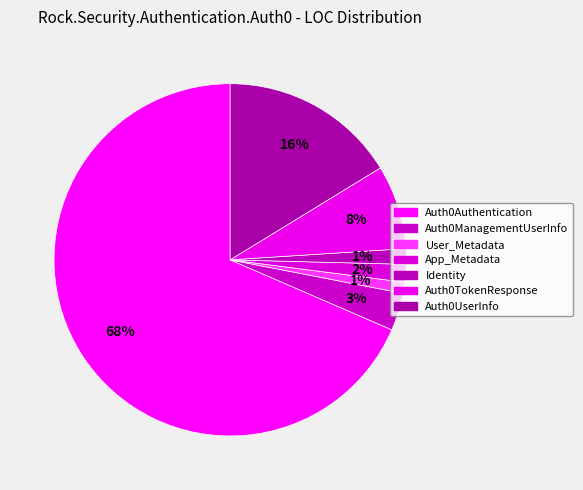

How many slices are in this pie chart?

7